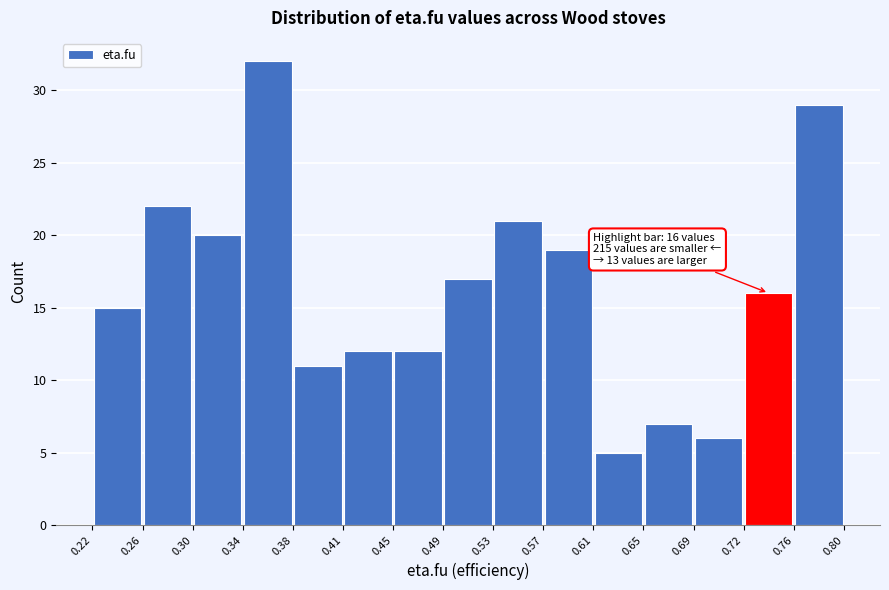

Over which range of the x-axis is the bar tallest?

0.34 to 0.38